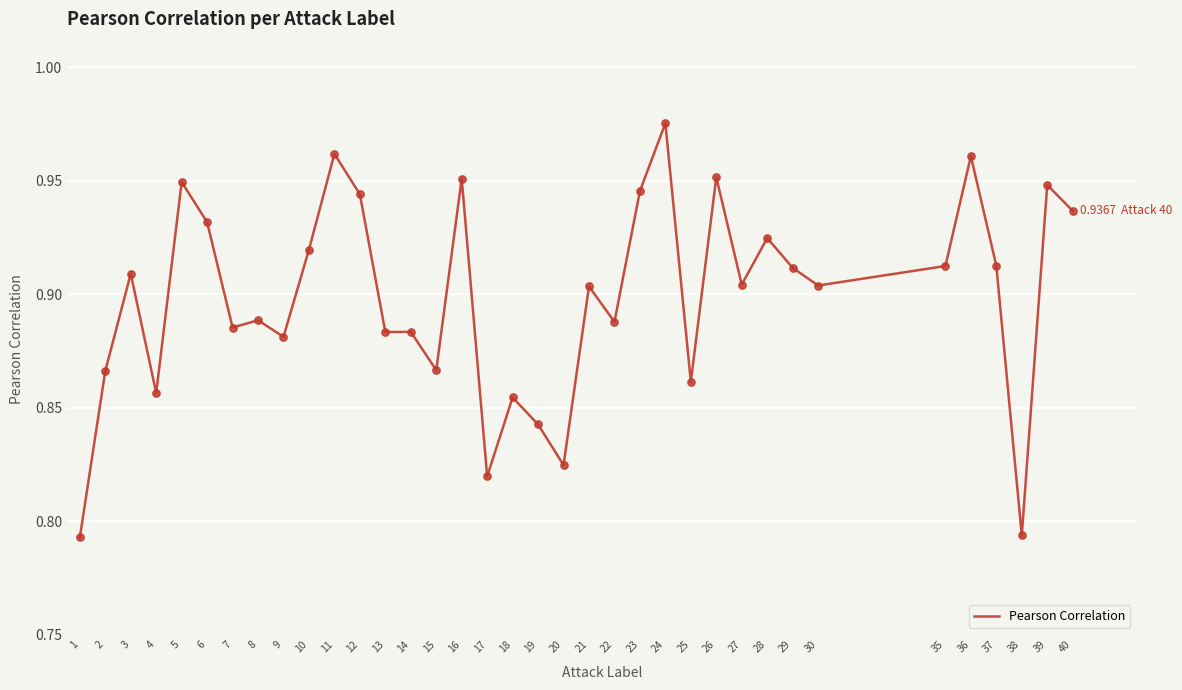

Which has a higher value, 11 or 40?

11